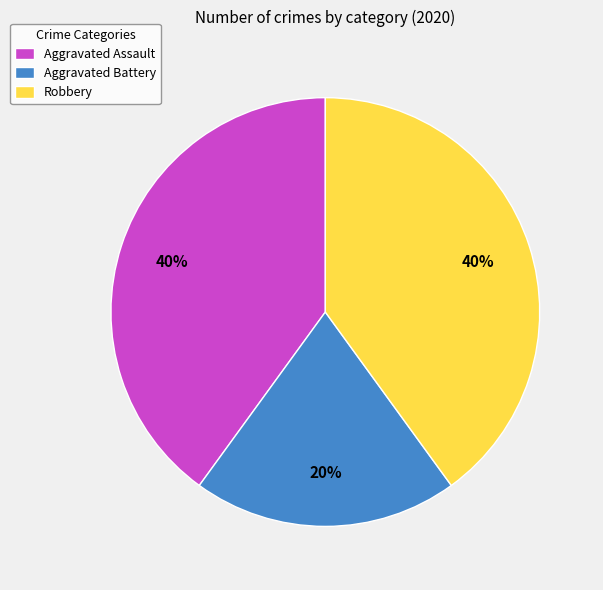

To the nearest percent, what portion does Robbery represent?

40%